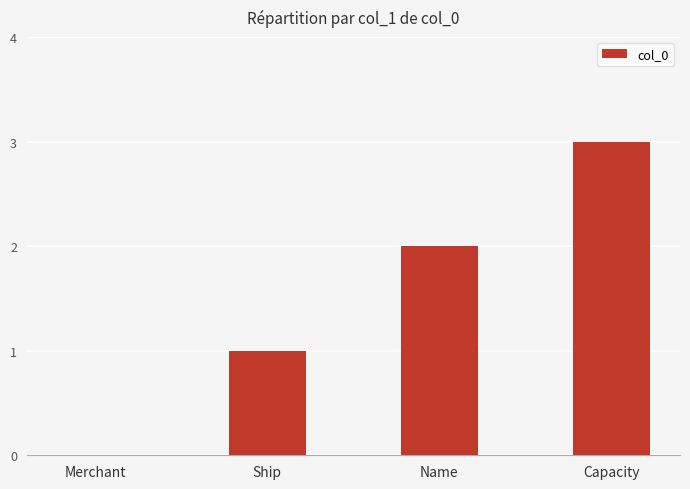

How many data points does each series have?

4